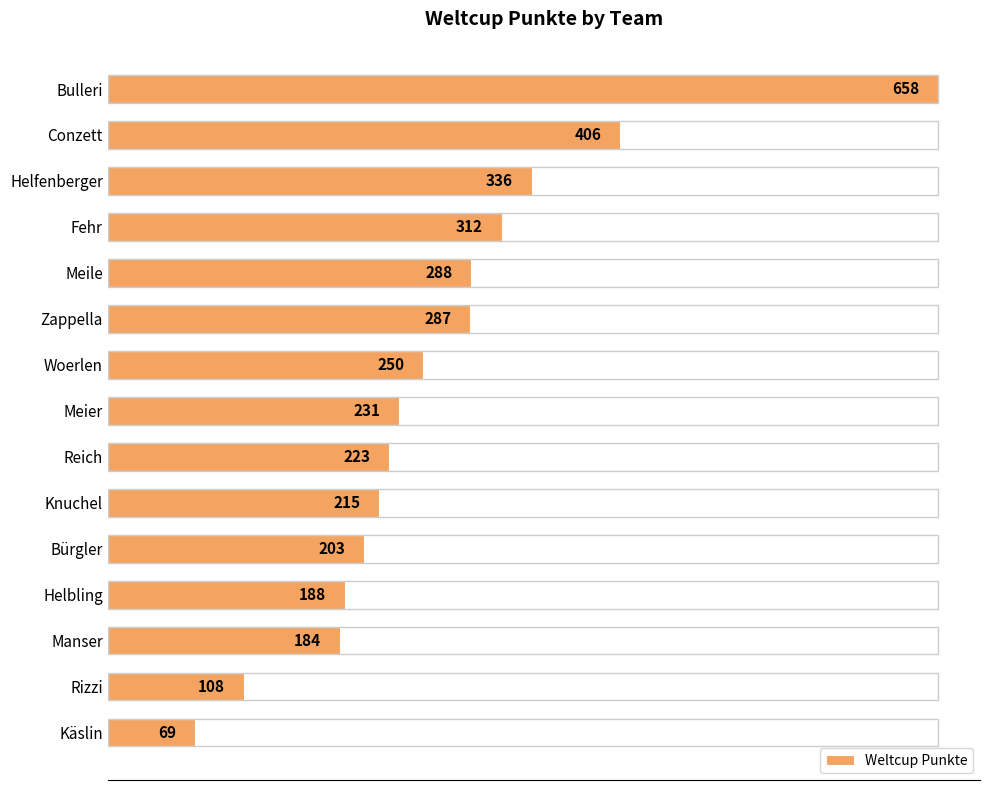

Rank the categories by value from lowest to highest.

Käslin, Rizzi, Manser, Helbling, Bürgler, Knuchel, Reich, Meier, Woerlen, Zappella, Meile, Fehr, Helfenberger, Conzett, Bulleri